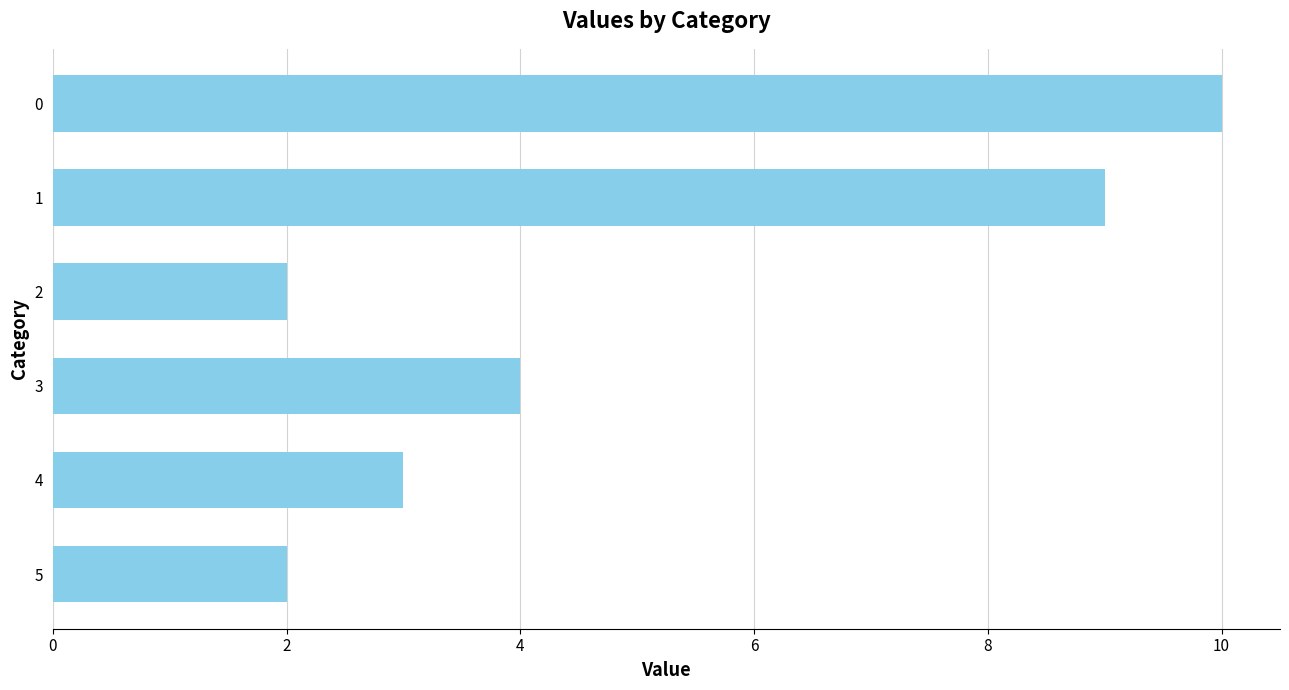

The value at 0 is 5. True or false?

False